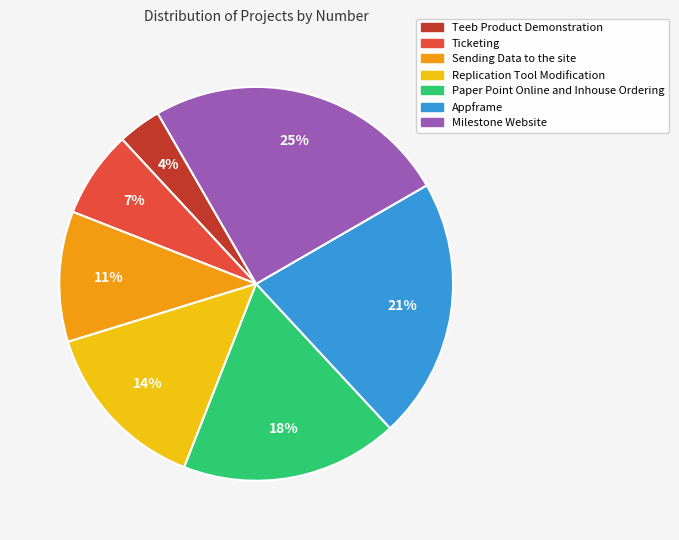

How many segments does this pie chart have?

7